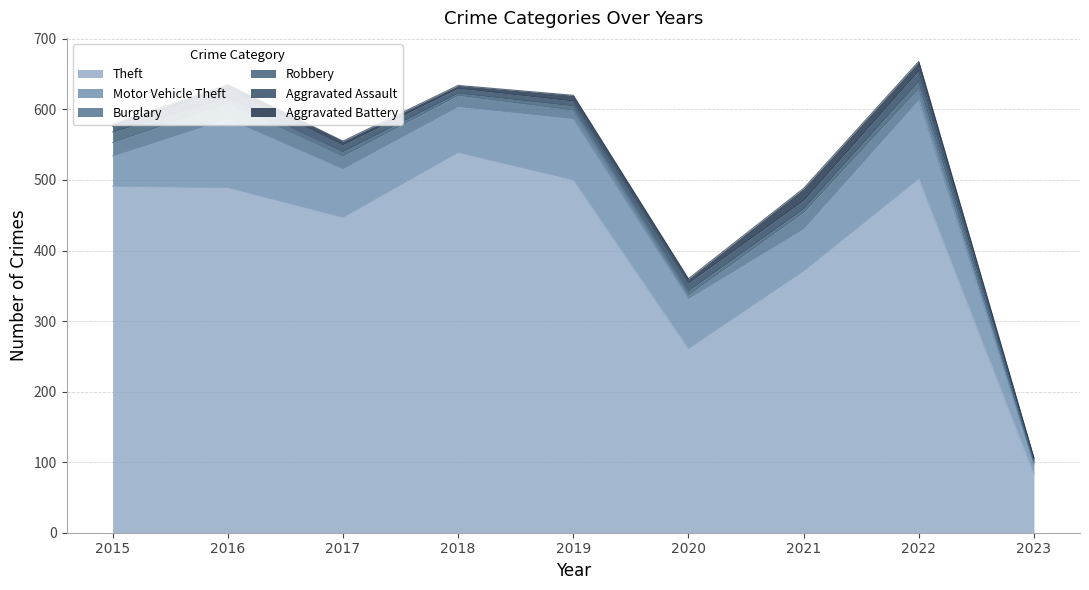

Does the chart have visible grid lines?

Yes